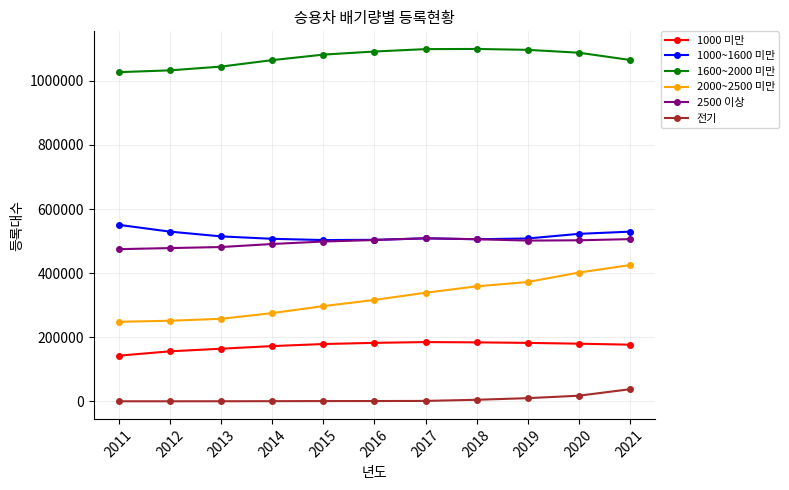

Which series has the widest spread of values?

2000~2500 미만